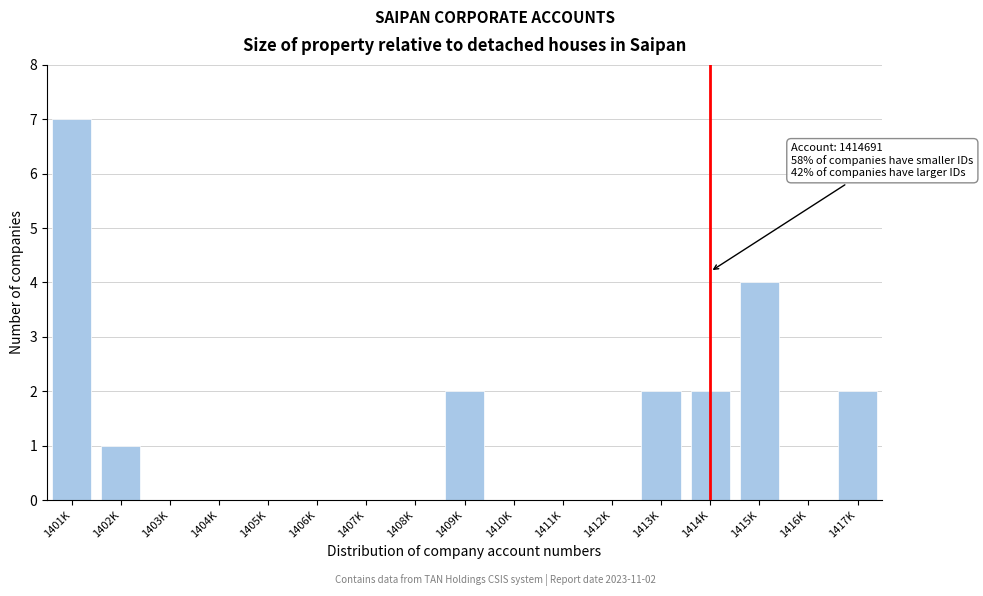

Reading right to left, extract all data points from this chart.

1417K=2	1416K=0	1415K=4	1414K=2	1413K=2	1412K=0	1411K=0	1410K=0	1409K=2	1408K=0	1407K=0	1406K=0	1405K=0	1404K=0	1403K=0	1402K=1	1401K=7